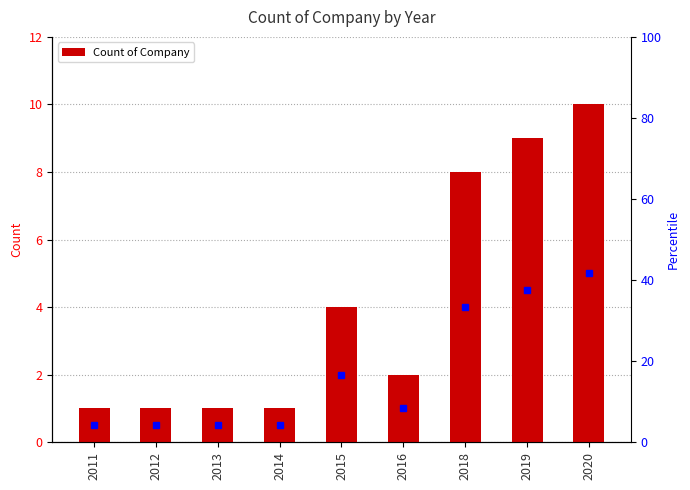

What is the sum of the values at 2014 and 2011?

2